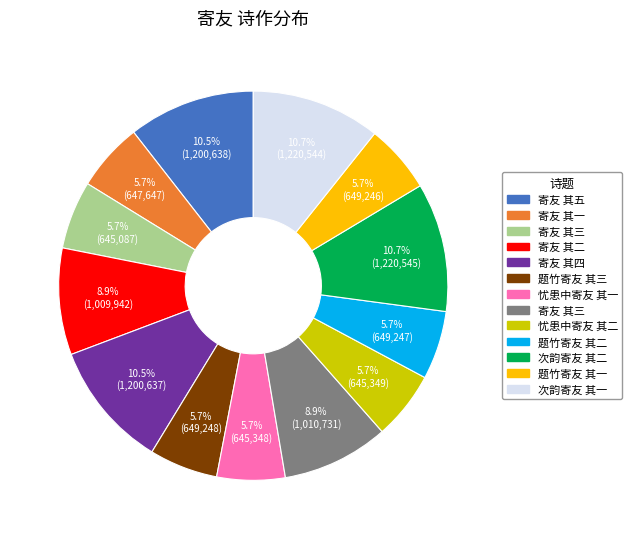

Is there any slice that represents more than half of the pie?

No